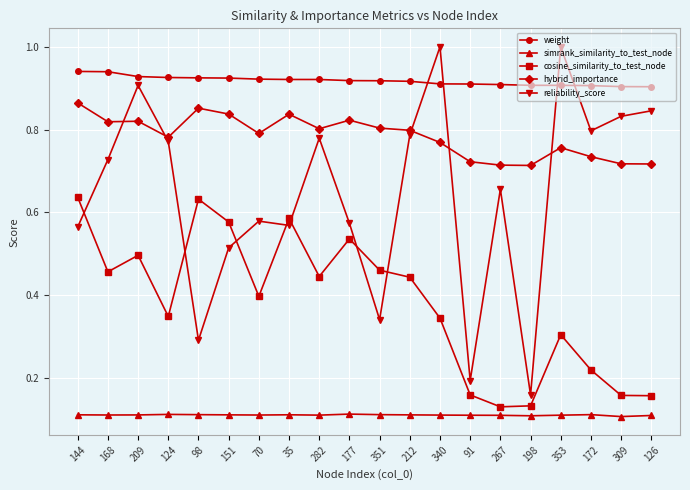

What is the greatest value displayed?

1.0